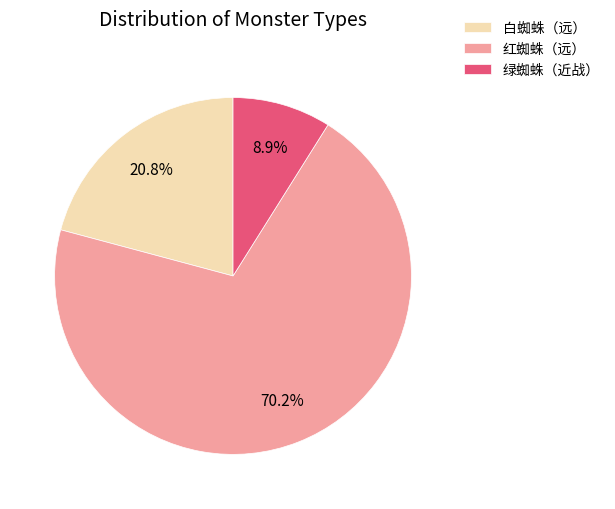

How many slices are in this pie chart?

3